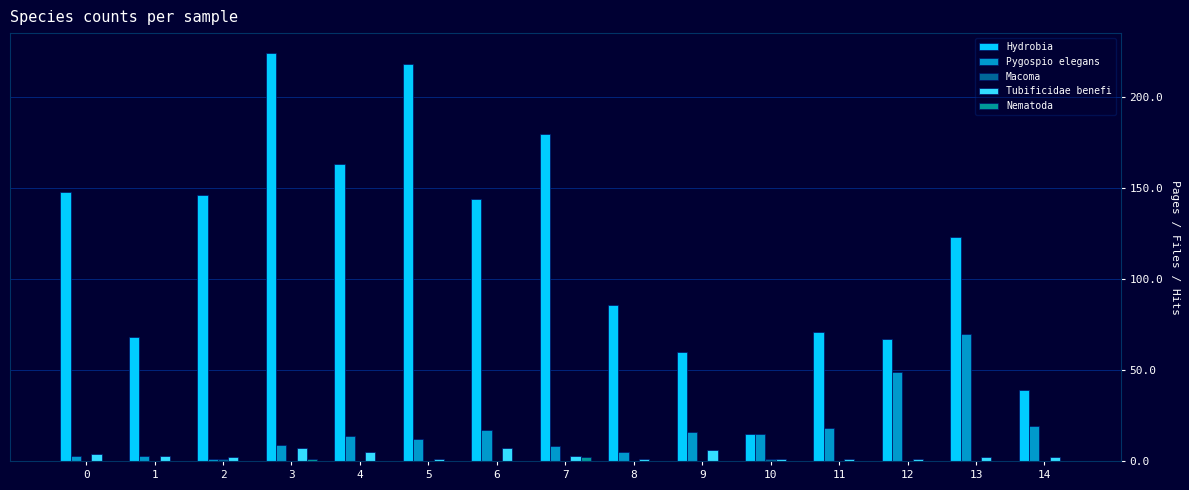

Is it true that Hydrobia equals 148 at 0?

True